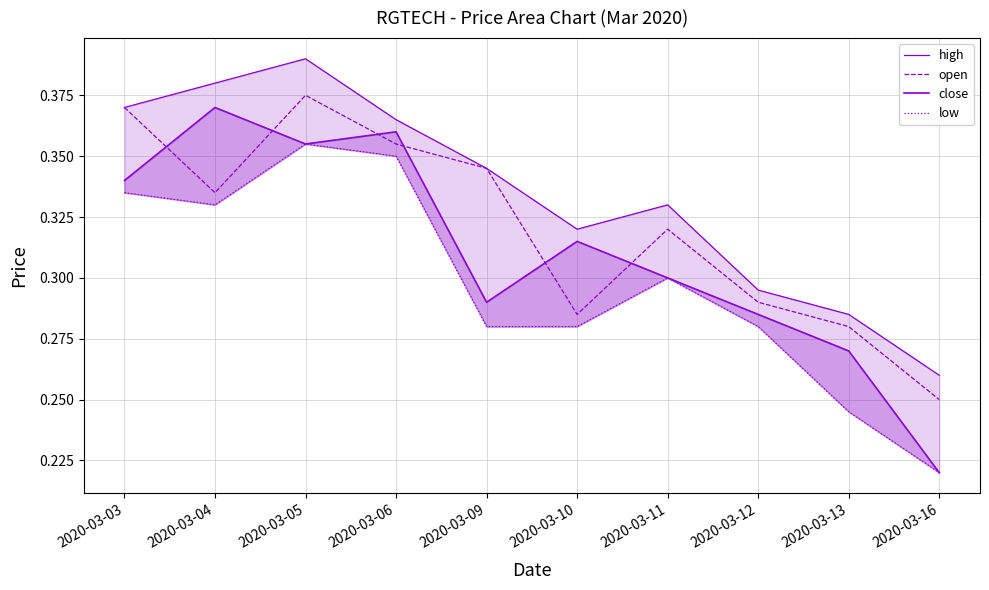

Reading left to right, list all the values displayed in this chart.

high: 2020-03-03=0.4	2020-03-04=0.4	2020-03-05=0.4	2020-03-06=0.4	2020-03-09=0.3	2020-03-10=0.3	2020-03-11=0.3	2020-03-12=0.3	2020-03-13=0.3	2020-03-16=0.3
open: 2020-03-03=0.4	2020-03-04=0.3	2020-03-05=0.4	2020-03-06=0.4	2020-03-09=0.3	2020-03-10=0.3	2020-03-11=0.3	2020-03-12=0.3	2020-03-13=0.3	2020-03-16=0.2
close: 2020-03-03=0.3	2020-03-04=0.4	2020-03-05=0.4	2020-03-06=0.4	2020-03-09=0.3	2020-03-10=0.3	2020-03-11=0.3	2020-03-12=0.3	2020-03-13=0.3	2020-03-16=0.2
low: 2020-03-03=0.3	2020-03-04=0.3	2020-03-05=0.4	2020-03-06=0.3	2020-03-09=0.3	2020-03-10=0.3	2020-03-11=0.3	2020-03-12=0.3	2020-03-13=0.2	2020-03-16=0.2